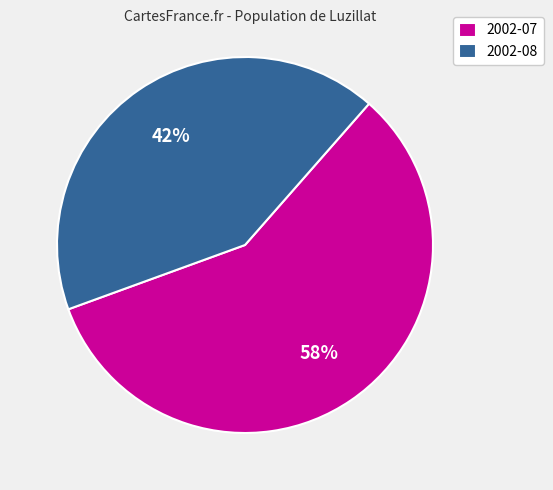

What percentage is the 2002-08 slice, to the nearest percent?

42%